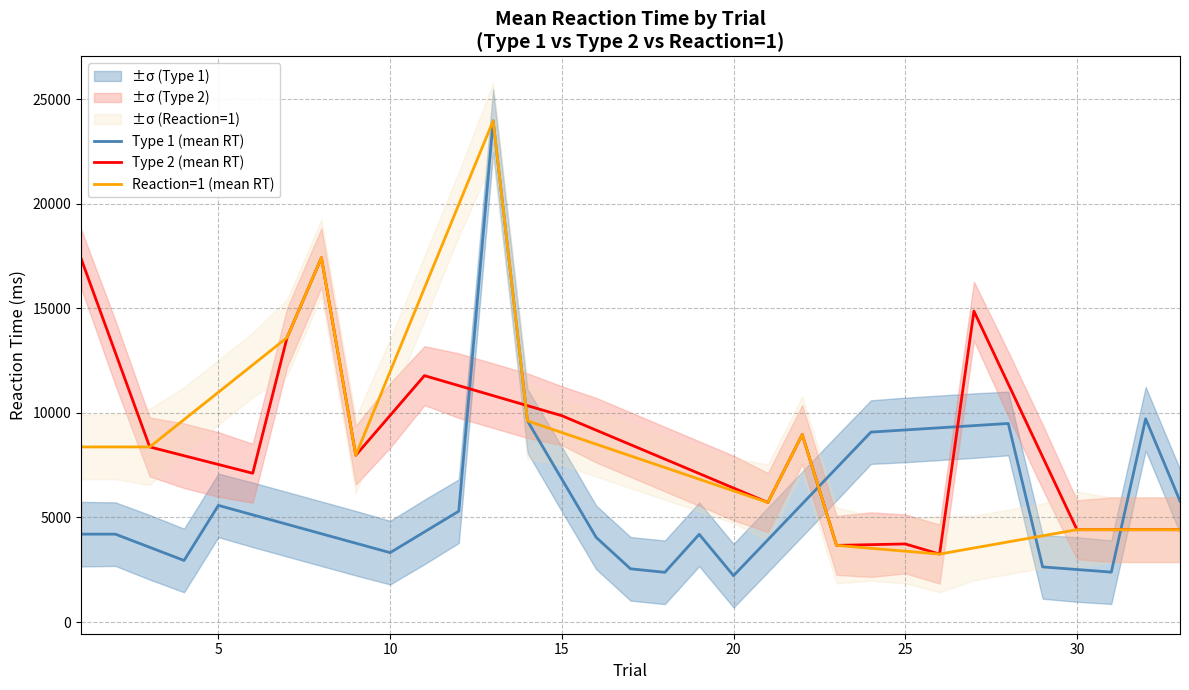

What is the greatest value displayed?

23978.8